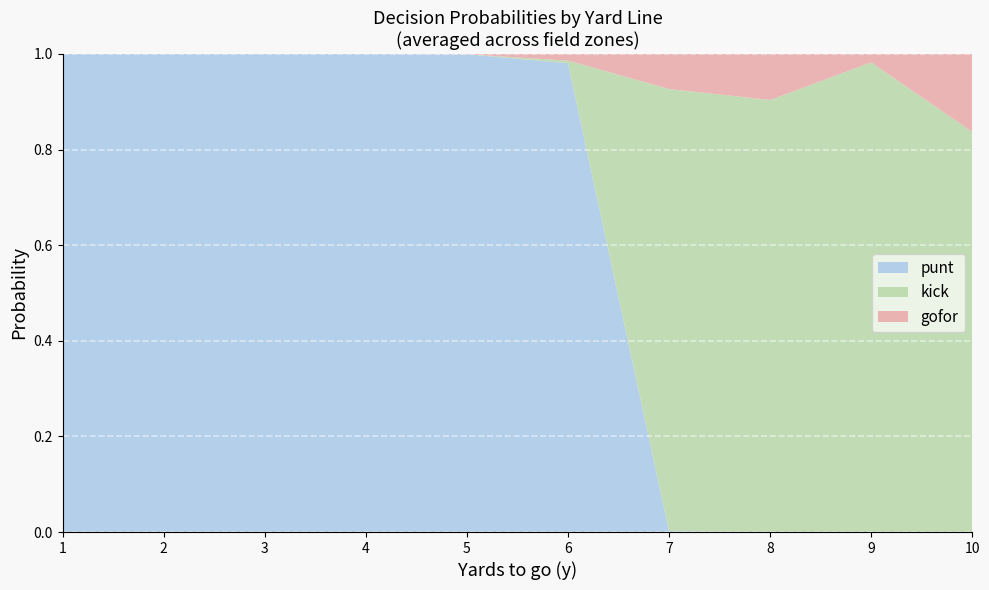

True or false: punt has a value of 0.0 at 10.

True